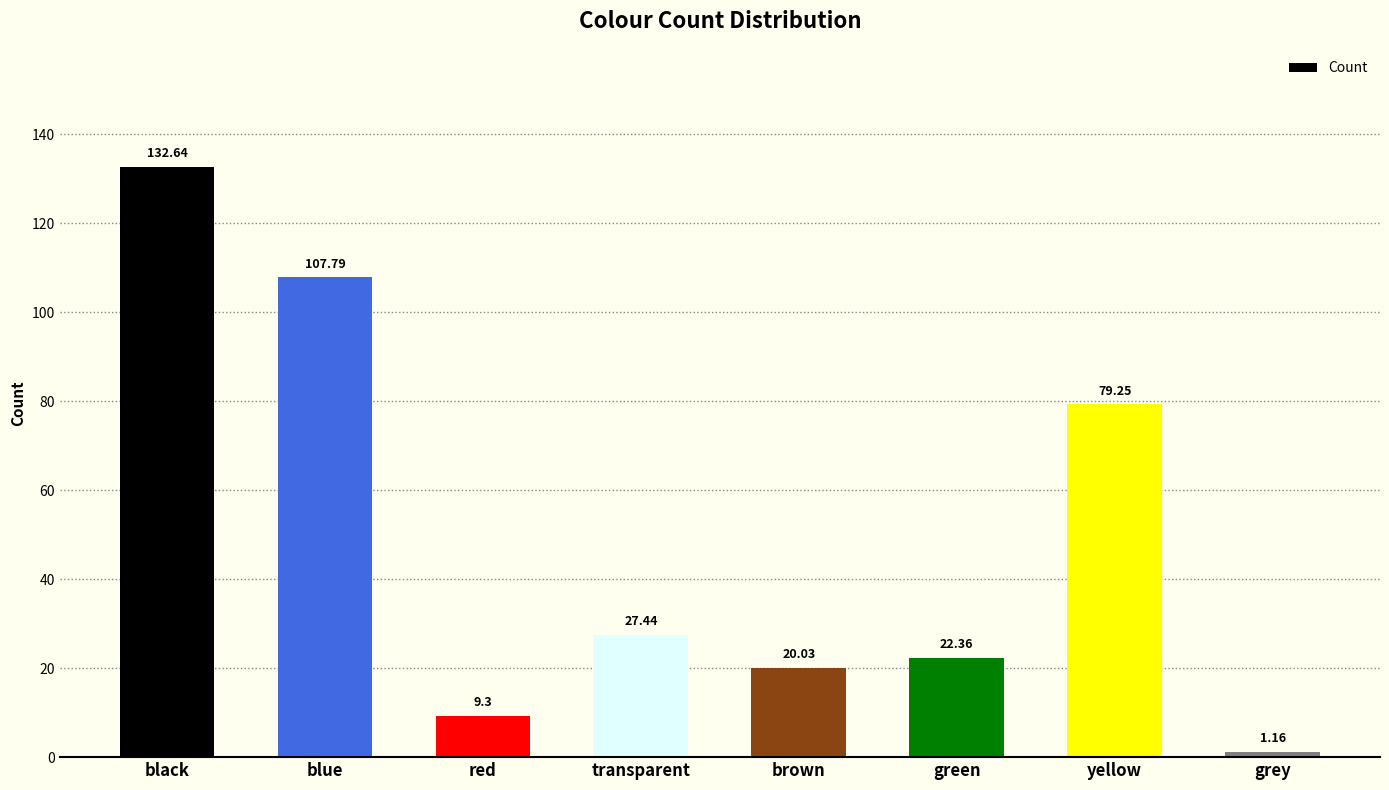

At which category does the chart reach its minimum across all series?

grey